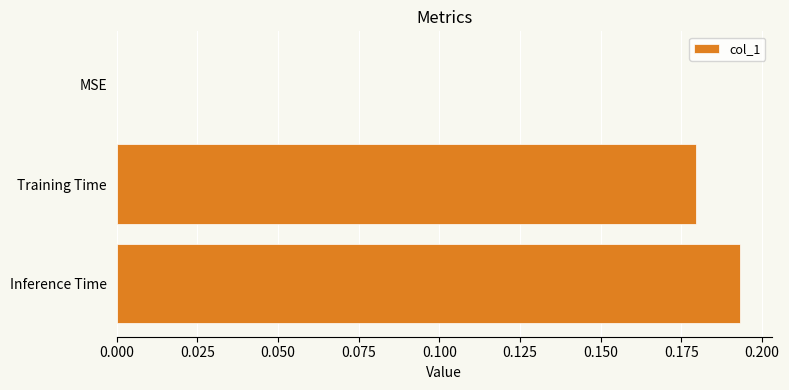

Which category has the highest value across all series?

Inference Time